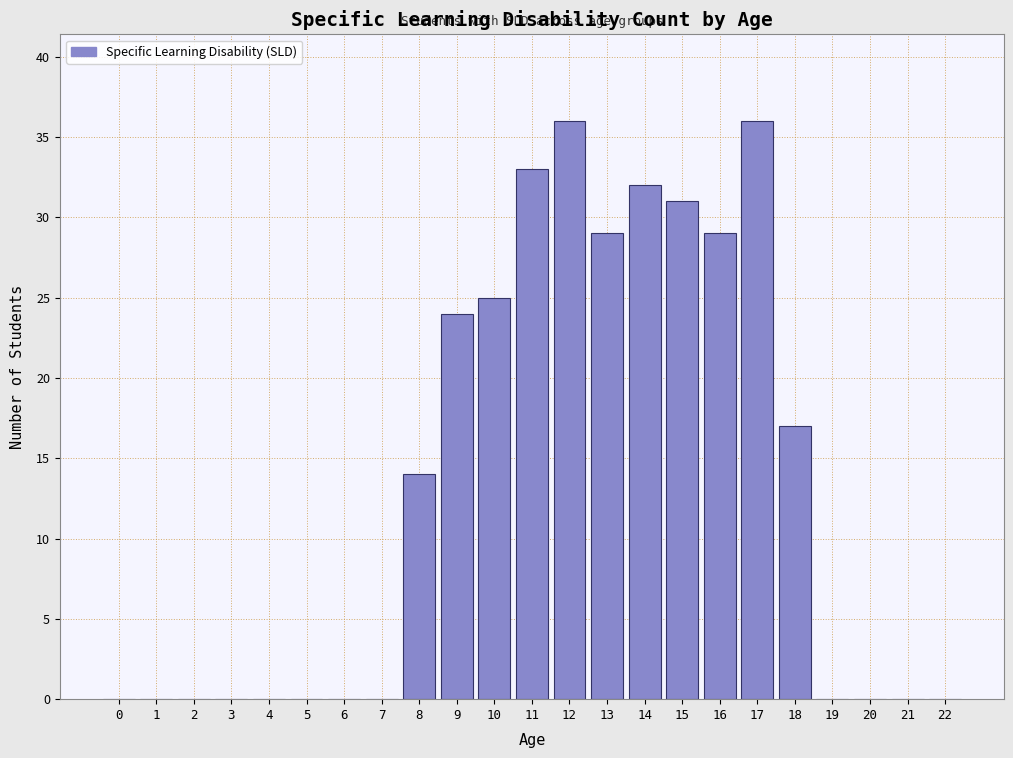

Reading left to right, what are all the values shown in this chart?

0=0	1=0	2=0	3=0	4=0	5=0	6=0	7=0	8=14	9=24	10=25	11=33	12=36	13=29	14=32	15=31	16=29	17=36	18=17	19=0	20=0	21=0	22=0